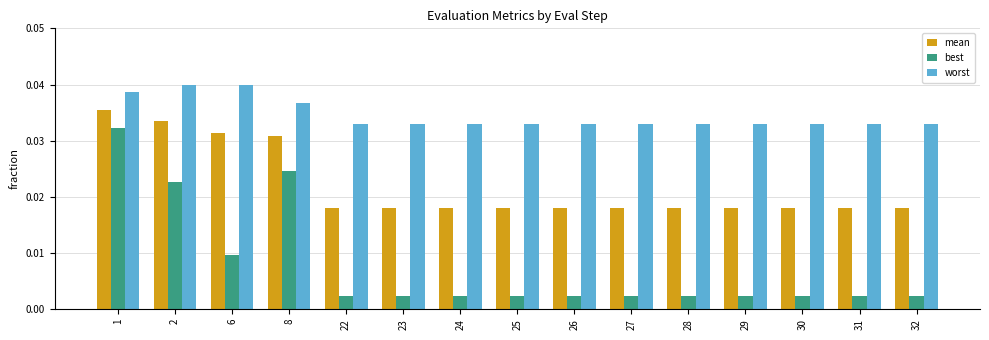

List the series in order of their peak value, lowest first.

best, mean, worst